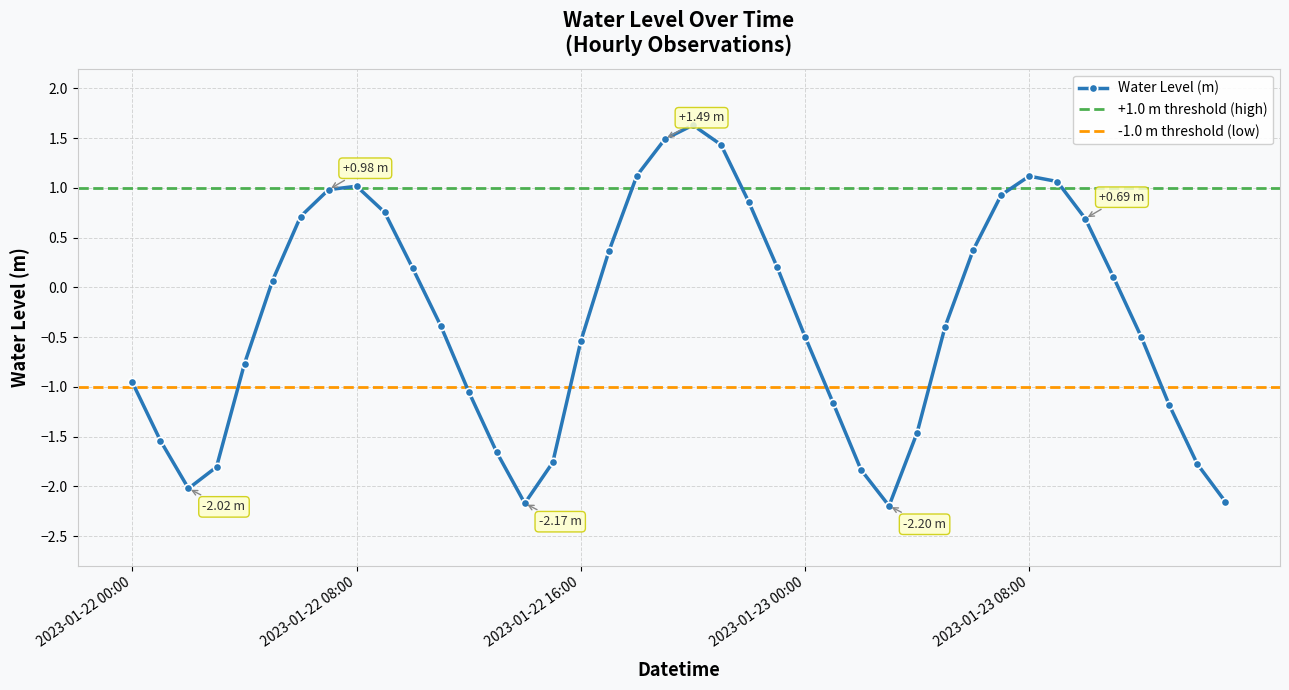

List the labels in order of value, largest first.

2023-01-22 20:00, 2023-01-22 19:00, 2023-01-22 21:00, 2023-01-22 18:00, 2023-01-23 08:00, 2023-01-23 09:00, 2023-01-22 08:00, 2023-01-22 07:00, 2023-01-23 07:00, 2023-01-22 22:00, 2023-01-22 09:00, 2023-01-22 06:00, 2023-01-23 10:00, 2023-01-23 06:00, 2023-01-22 17:00, 2023-01-22 23:00, 2023-01-22 10:00, 2023-01-23 11:00, 2023-01-22 05:00, 2023-01-22 11:00, 2023-01-23 05:00, 2023-01-23 00:00, 2023-01-23 12:00, 2023-01-22 16:00, 2023-01-22 04:00, 2023-01-22 00:00, 2023-01-22 12:00, 2023-01-23 01:00, 2023-01-23 13:00, 2023-01-23 04:00, 2023-01-22 01:00, 2023-01-22 13:00, 2023-01-22 15:00, 2023-01-23 14:00, 2023-01-22 03:00, 2023-01-23 02:00, 2023-01-22 02:00, 2023-01-23 15:00, 2023-01-22 14:00, 2023-01-23 03:00